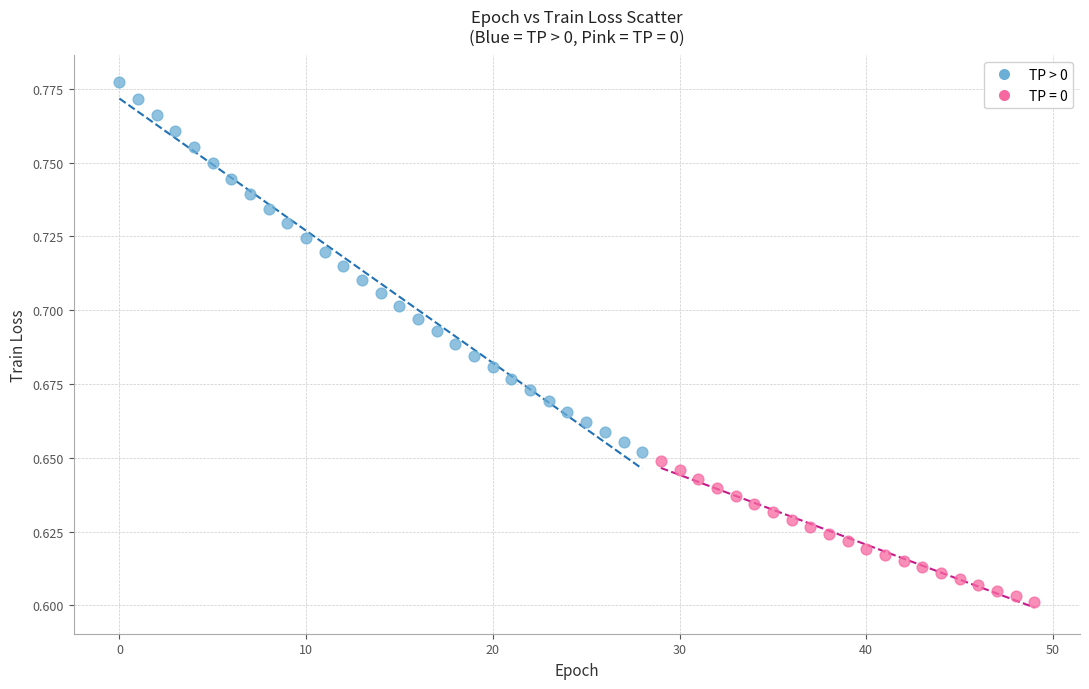

Which series contains the lowest Y value?

TP = 0